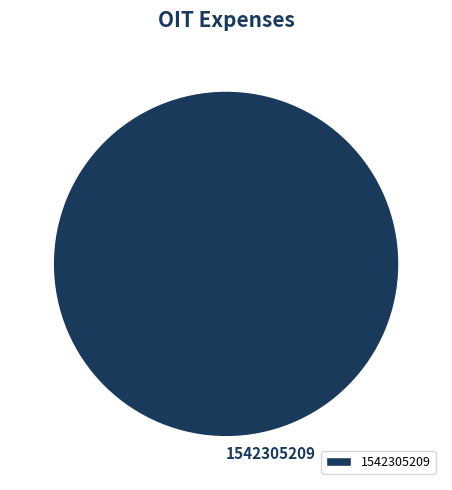

Is 1542305209 the majority of the pie?

Yes